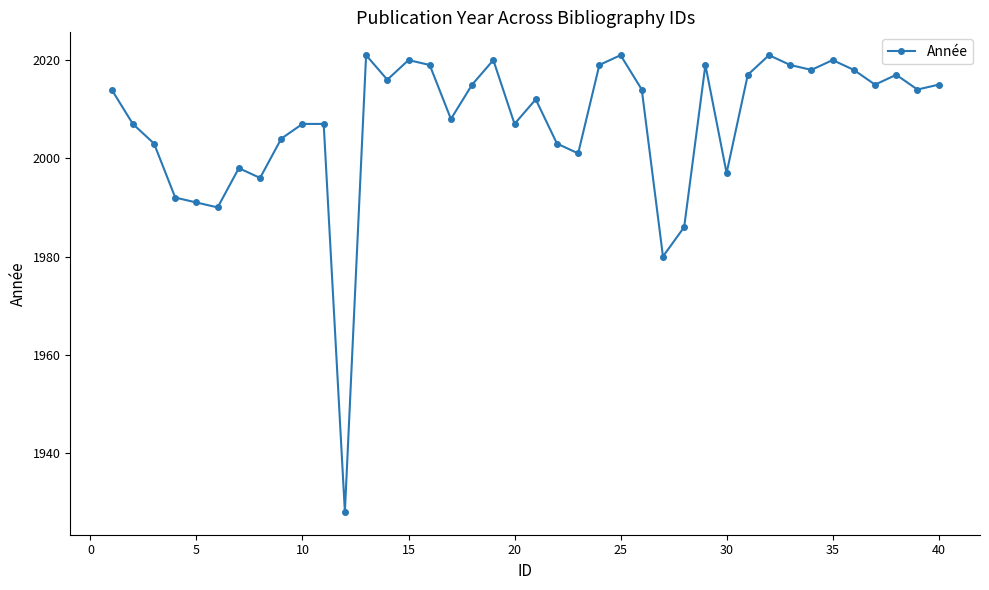

True or false: the data has more than 2 interior local peaks.

True